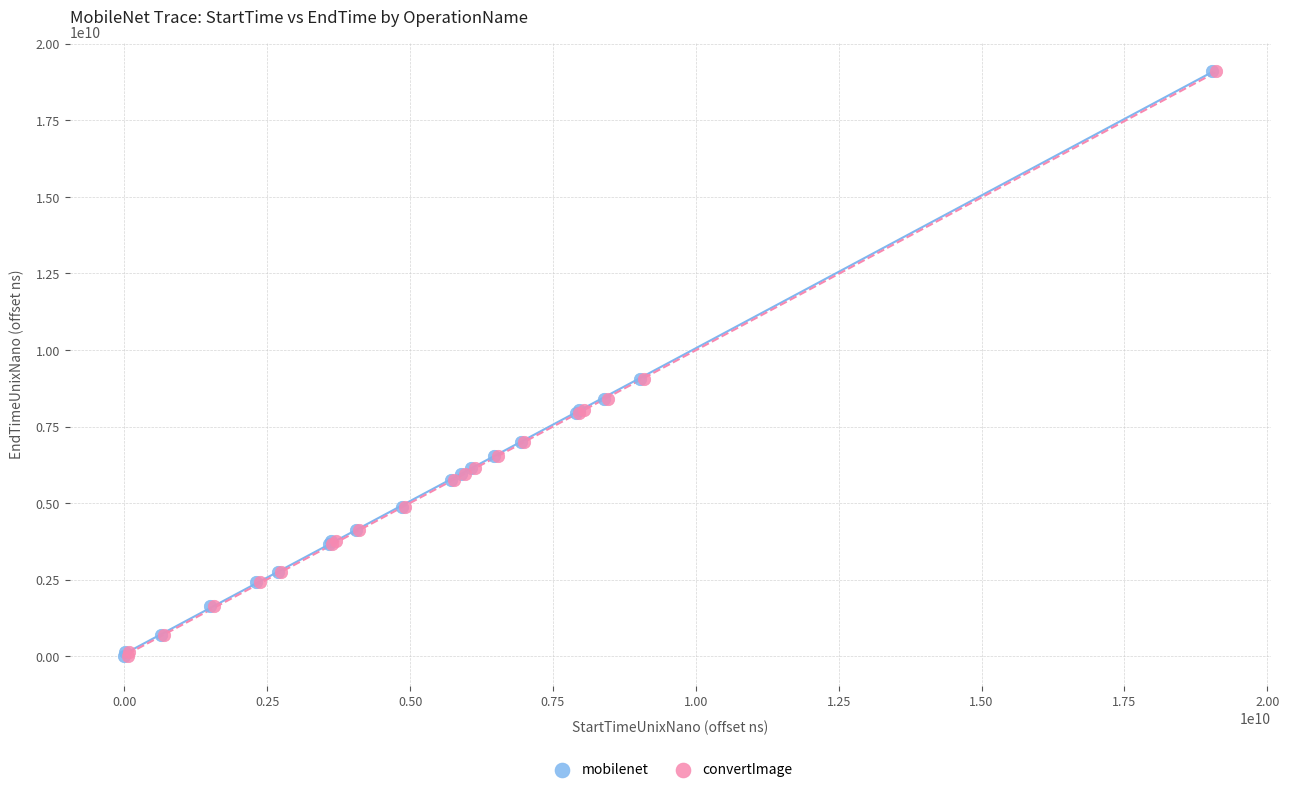

Which series has the widest spread of Y values?

mobilenet